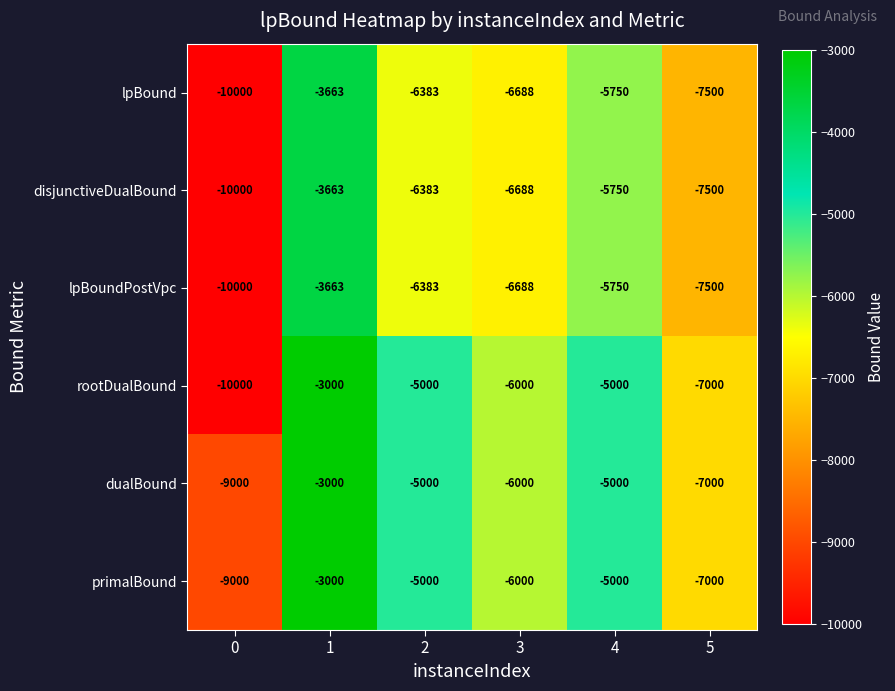

At which category is the sum across all series the highest?

1